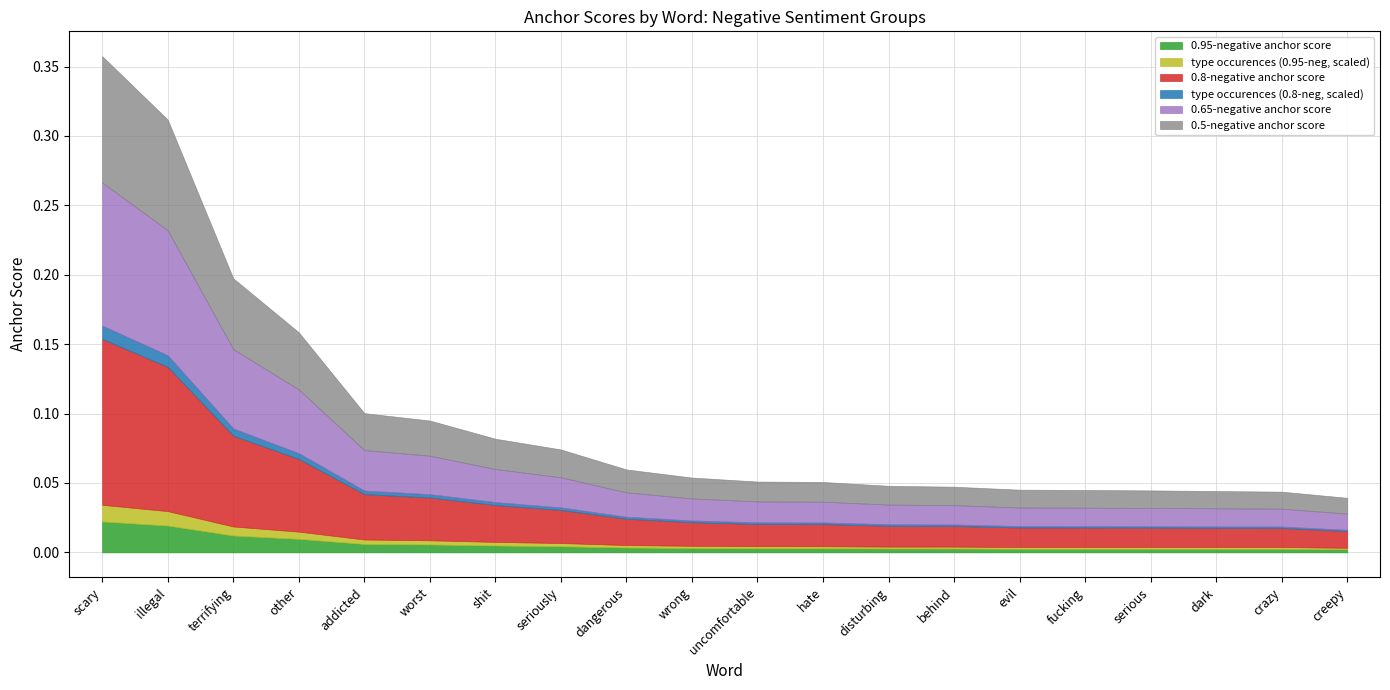

What is the difference between the maximum and minimum values in the 0.8-negative anchor score series?

0.1